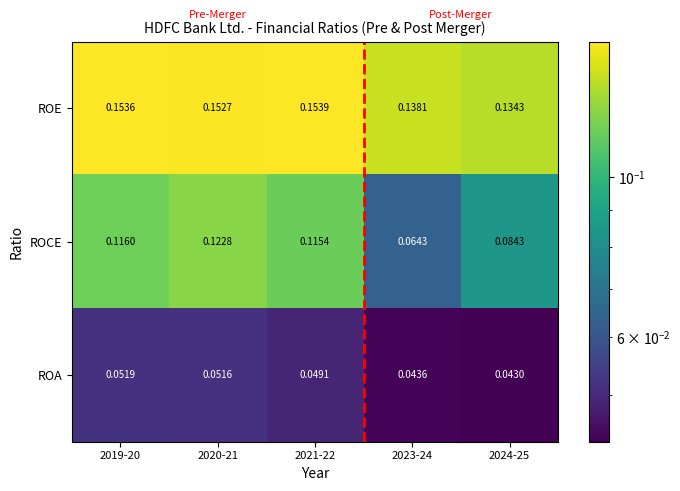

Is the value of ROE at 2020-21 greater than the value of ROA at 2023-24?

Yes